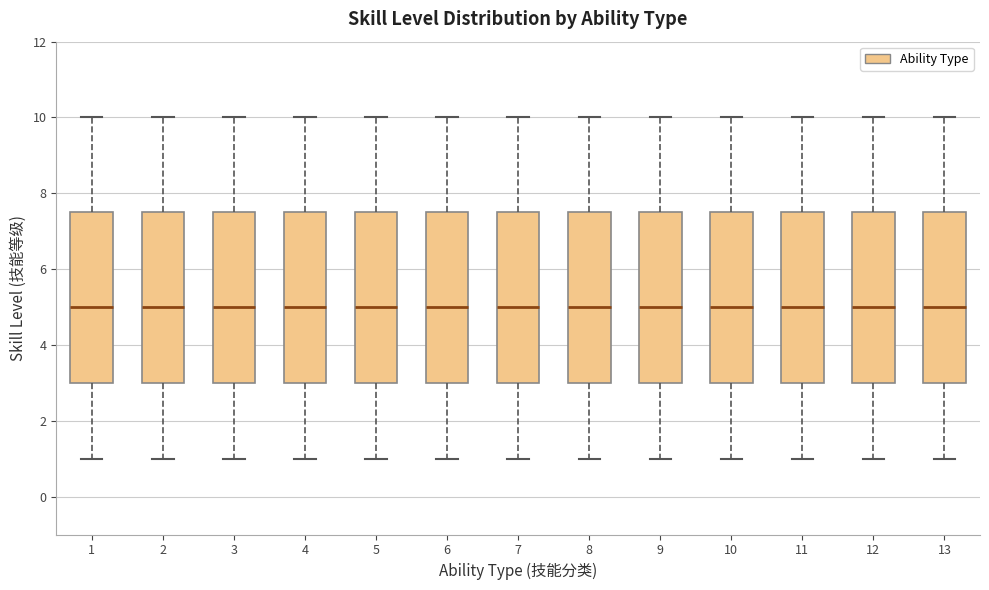

Reading left to right, read every box against the y-axis: the position of its median line, the range the box covers, and the ends of its whiskers. The values are not printed on the chart, so give them approximately, as read against the axis.

1: median 5.0, box 3.0 to 7.6, whiskers 1.0 to 10.0
2: median 5.0, box 3.0 to 7.6, whiskers 1.0 to 10.0
3: median 5.0, box 3.0 to 7.6, whiskers 1.0 to 10.0
4: median 5.0, box 3.0 to 7.6, whiskers 1.0 to 10.0
5: median 5.0, box 3.0 to 7.6, whiskers 1.0 to 10.0
6: median 5.0, box 3.0 to 7.6, whiskers 1.0 to 10.0
7: median 5.0, box 3.0 to 7.6, whiskers 1.0 to 10.0
8: median 5.0, box 3.0 to 7.6, whiskers 1.0 to 10.0
9: median 5.0, box 3.0 to 7.6, whiskers 1.0 to 10.0
10: median 5.0, box 3.0 to 7.6, whiskers 1.0 to 10.0
11: median 5.0, box 3.0 to 7.6, whiskers 1.0 to 10.0
12: median 5.0, box 3.0 to 7.6, whiskers 1.0 to 10.0
13: median 5.0, box 3.0 to 7.6, whiskers 1.0 to 10.0